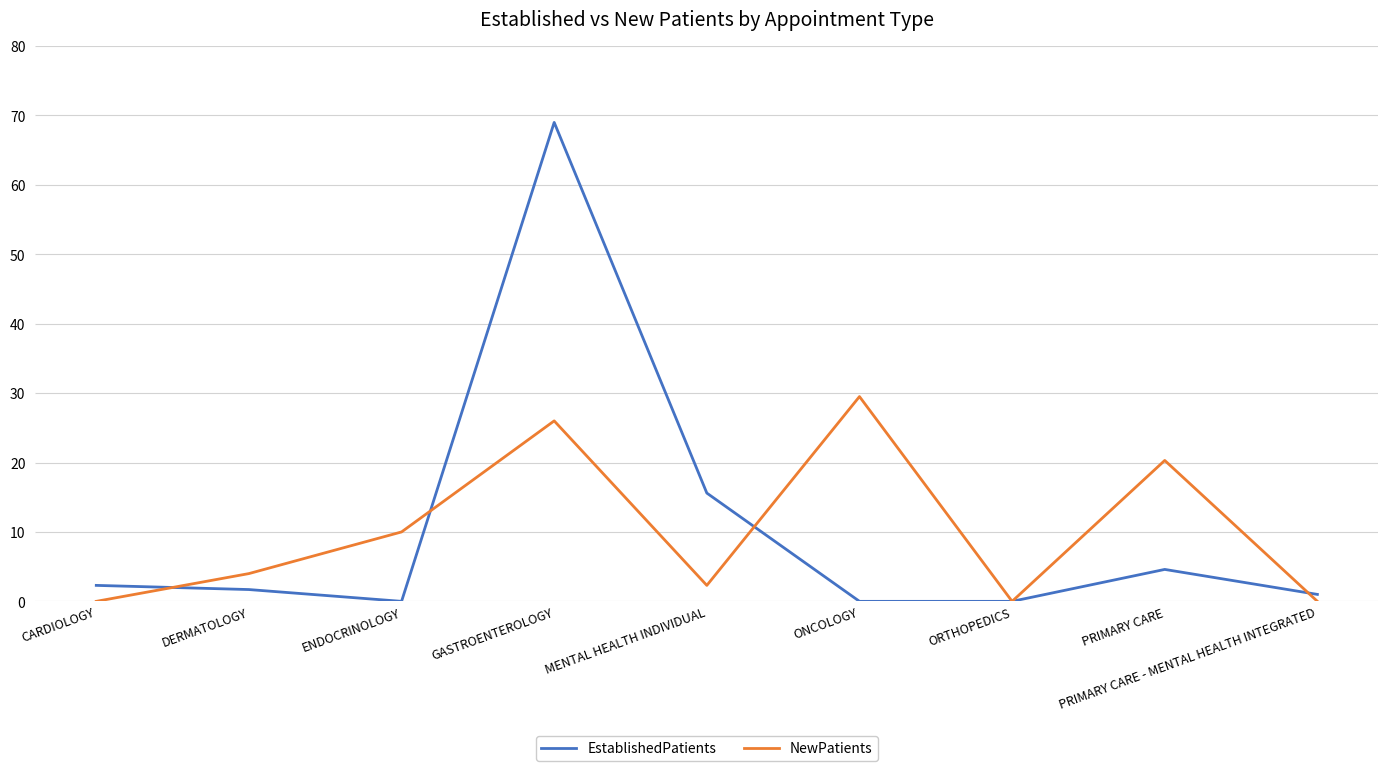

Is it true that EstablishedPatients equals 69.0 at GASTROENTEROLOGY?

True